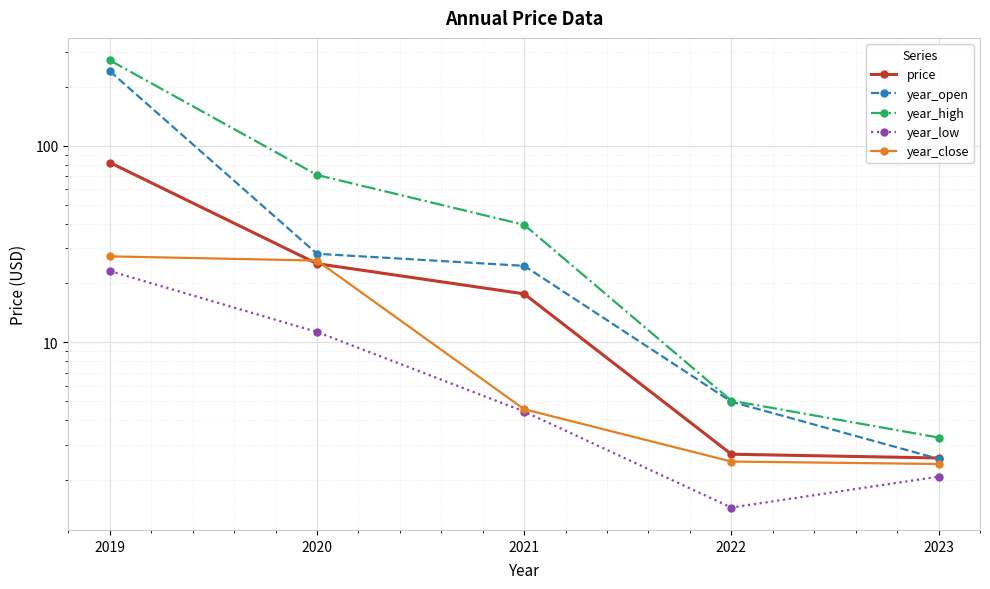

What is the sum of all year_low values?

42.3